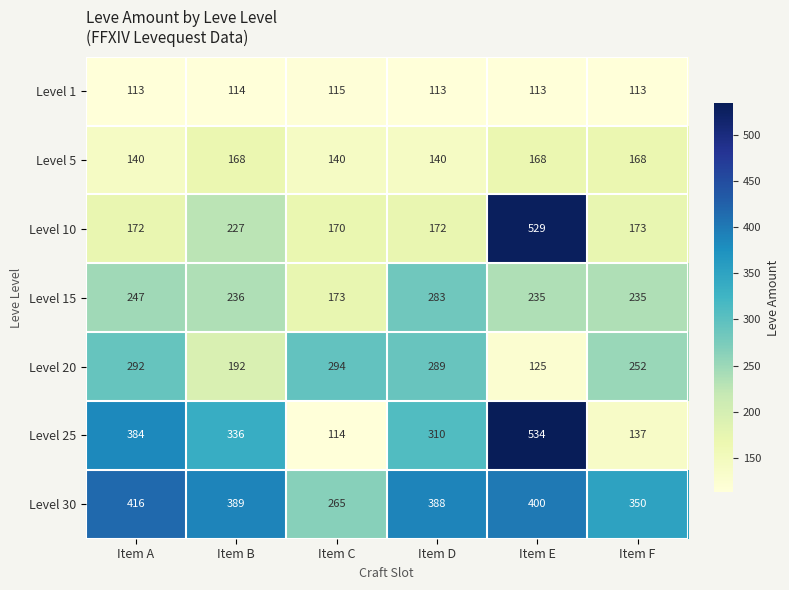

What is the spread (max minus min) of values at Item F?

237